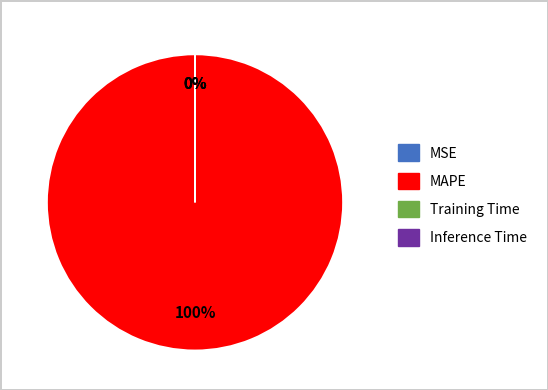

Combined, do Inference Time and MSE account for over 50%?

No